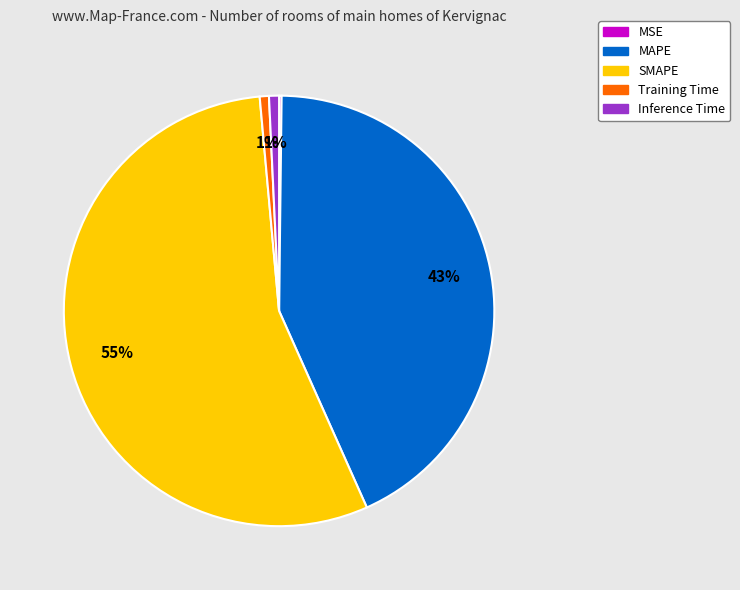

To the nearest percent, what is the difference between the largest and smallest slice percentages?

55%